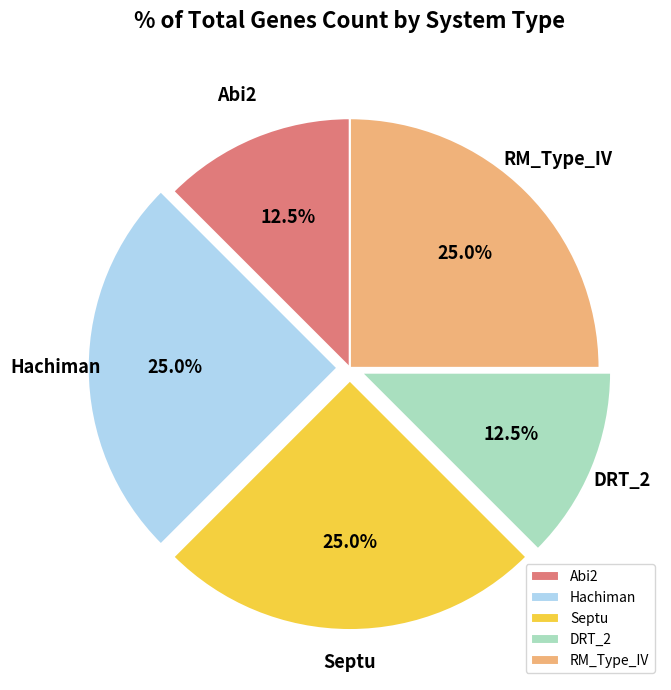

Is there a majority slice in this chart?

No